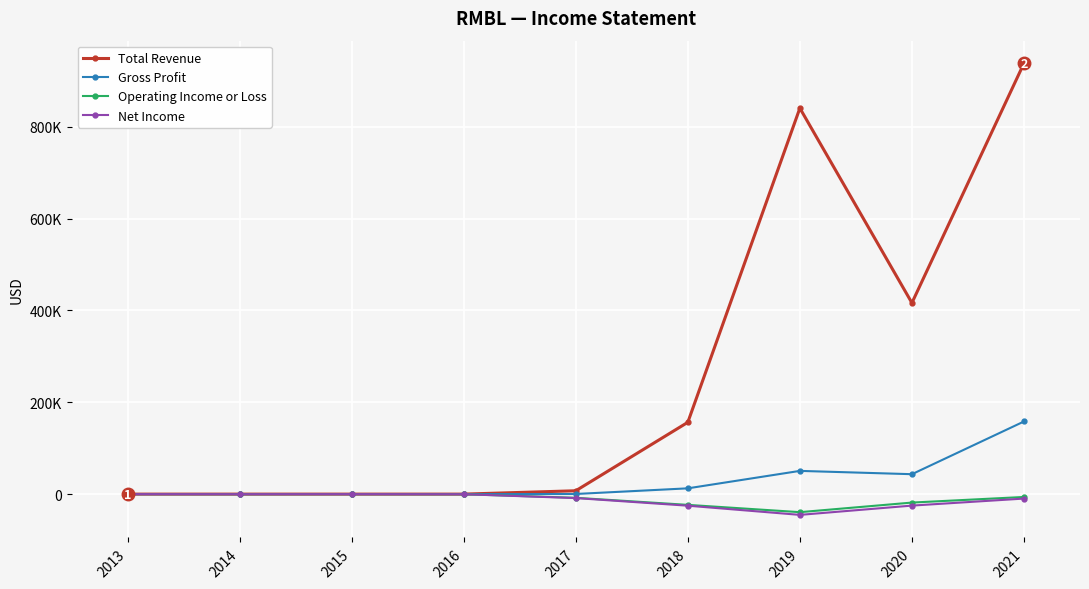

Is the value of Total Revenue at 2021 greater than the value of Net Income at 2014?

Yes